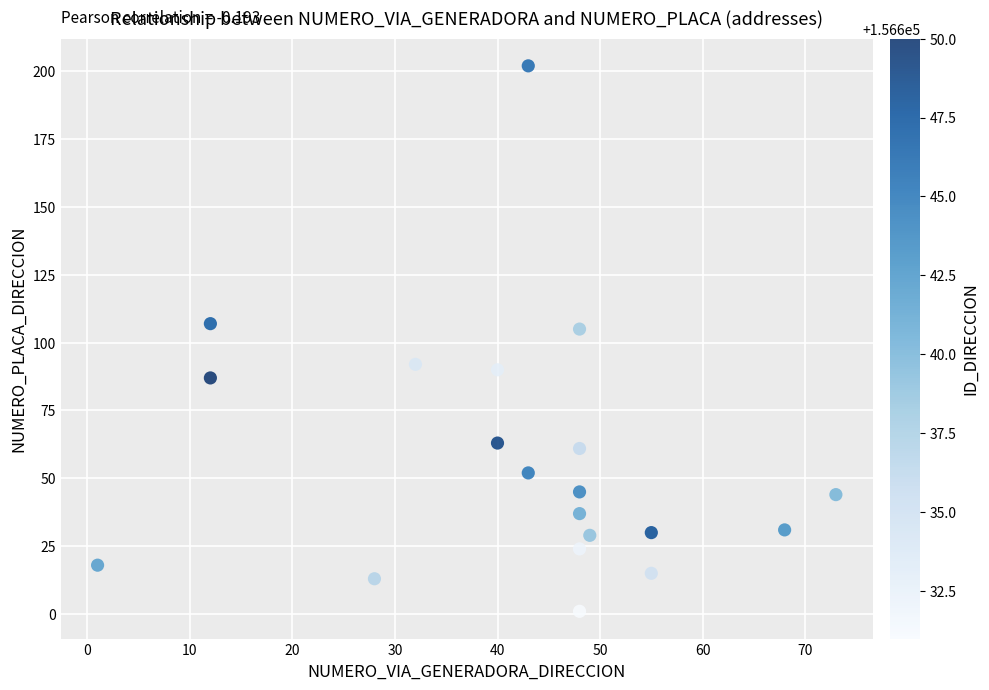

What is the range of X values (max minus min)?

72